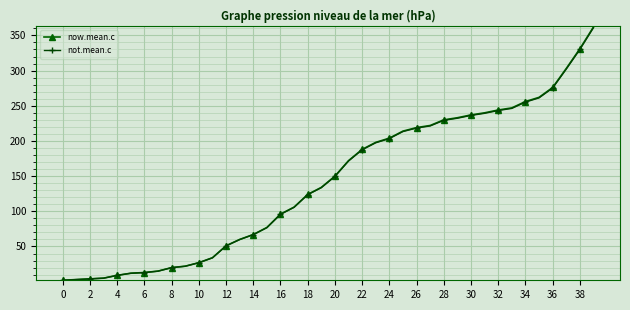

Which series has the largest range (max minus min)?

now.mean.c